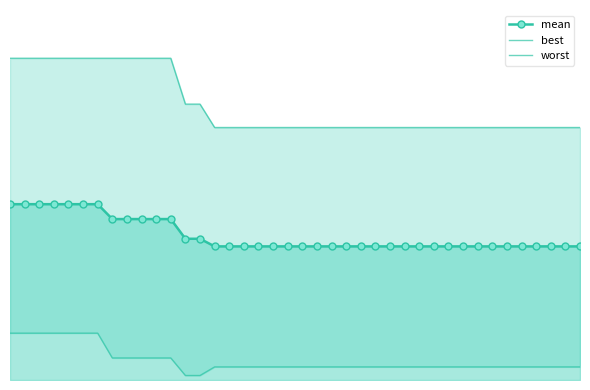

Reading right to left, transcribe all the data shown in this chart.

mean: 1.7	1.7	1.7	1.7	1.7	1.7	1.7	1.7	1.7	1.7	1.7	1.7	1.7	1.7	1.7	1.7	1.7	1.7	1.7	1.7	1.7	1.7	1.7	1.7	1.7	1.7	1.8	1.8	2.0	2.0	2.0	2.0	2.0	2.2	2.2	2.2	2.2	2.2	2.2	2.2
best: 0.2	0.2	0.2	0.2	0.2	0.2	0.2	0.2	0.2	0.2	0.2	0.2	0.2	0.2	0.2	0.2	0.2	0.2	0.2	0.2	0.2	0.2	0.2	0.2	0.2	0.2	0.1	0.1	0.3	0.3	0.3	0.3	0.3	0.6	0.6	0.6	0.6	0.6	0.6	0.6
worst: 3.1	3.1	3.1	3.1	3.1	3.1	3.1	3.1	3.1	3.1	3.1	3.1	3.1	3.1	3.1	3.1	3.1	3.1	3.1	3.1	3.1	3.1	3.1	3.1	3.1	3.1	3.4	3.4	4.0	4.0	4.0	4.0	4.0	4.0	4.0	4.0	4.0	4.0	4.0	4.0